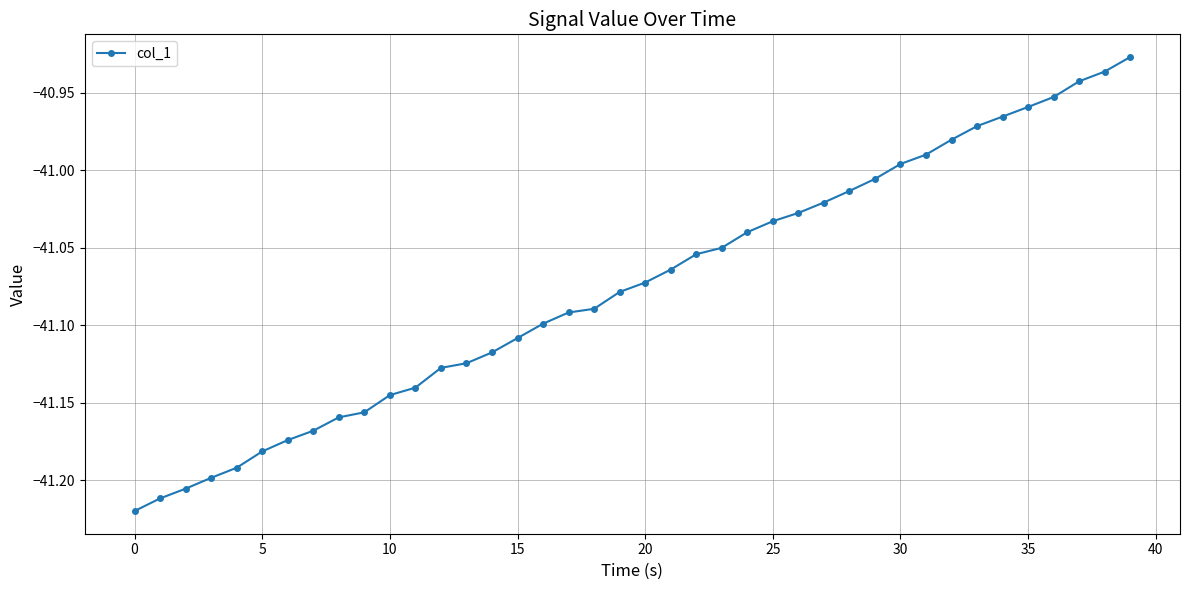

True or false: there are more than 1 points higher than both neighbors.

False